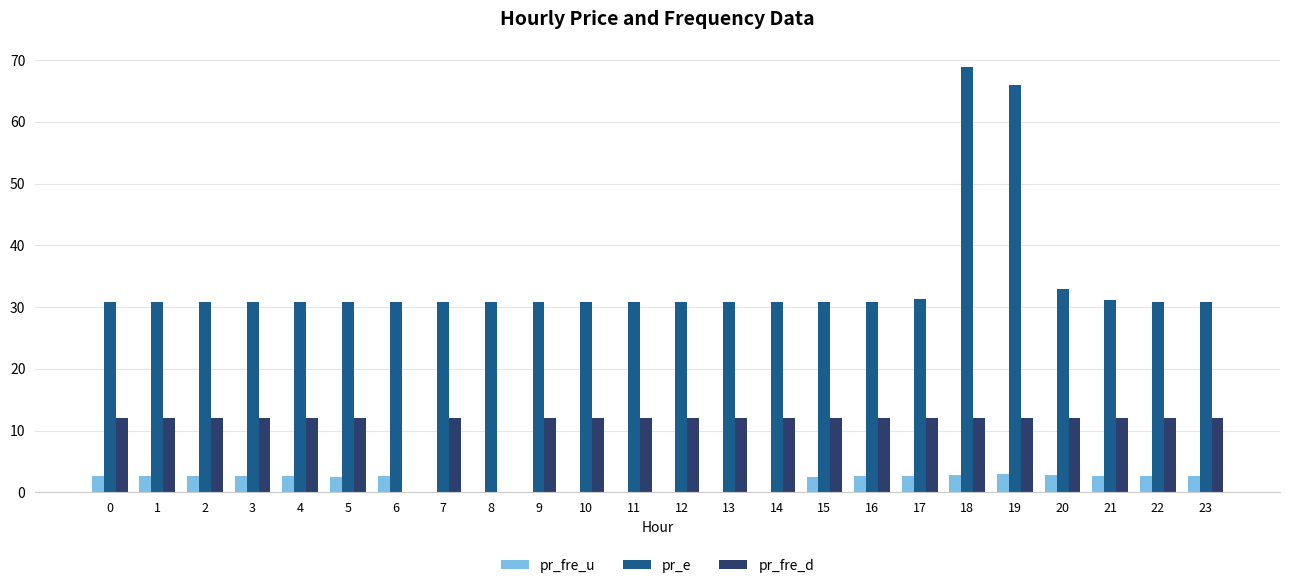

Count the number of categories in the chart.

24